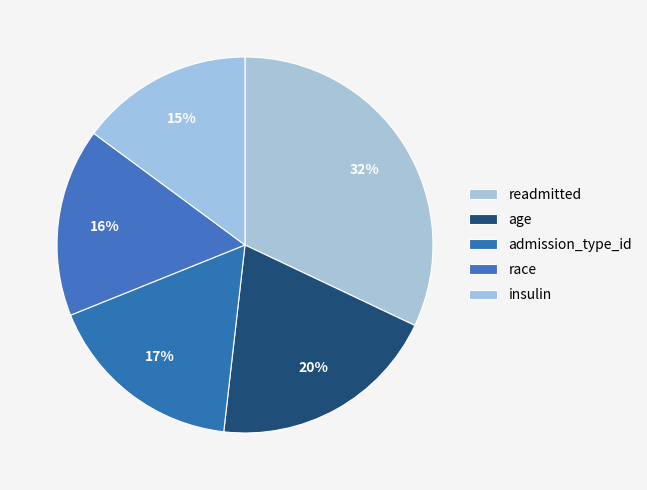

How many segments does this pie chart have?

5